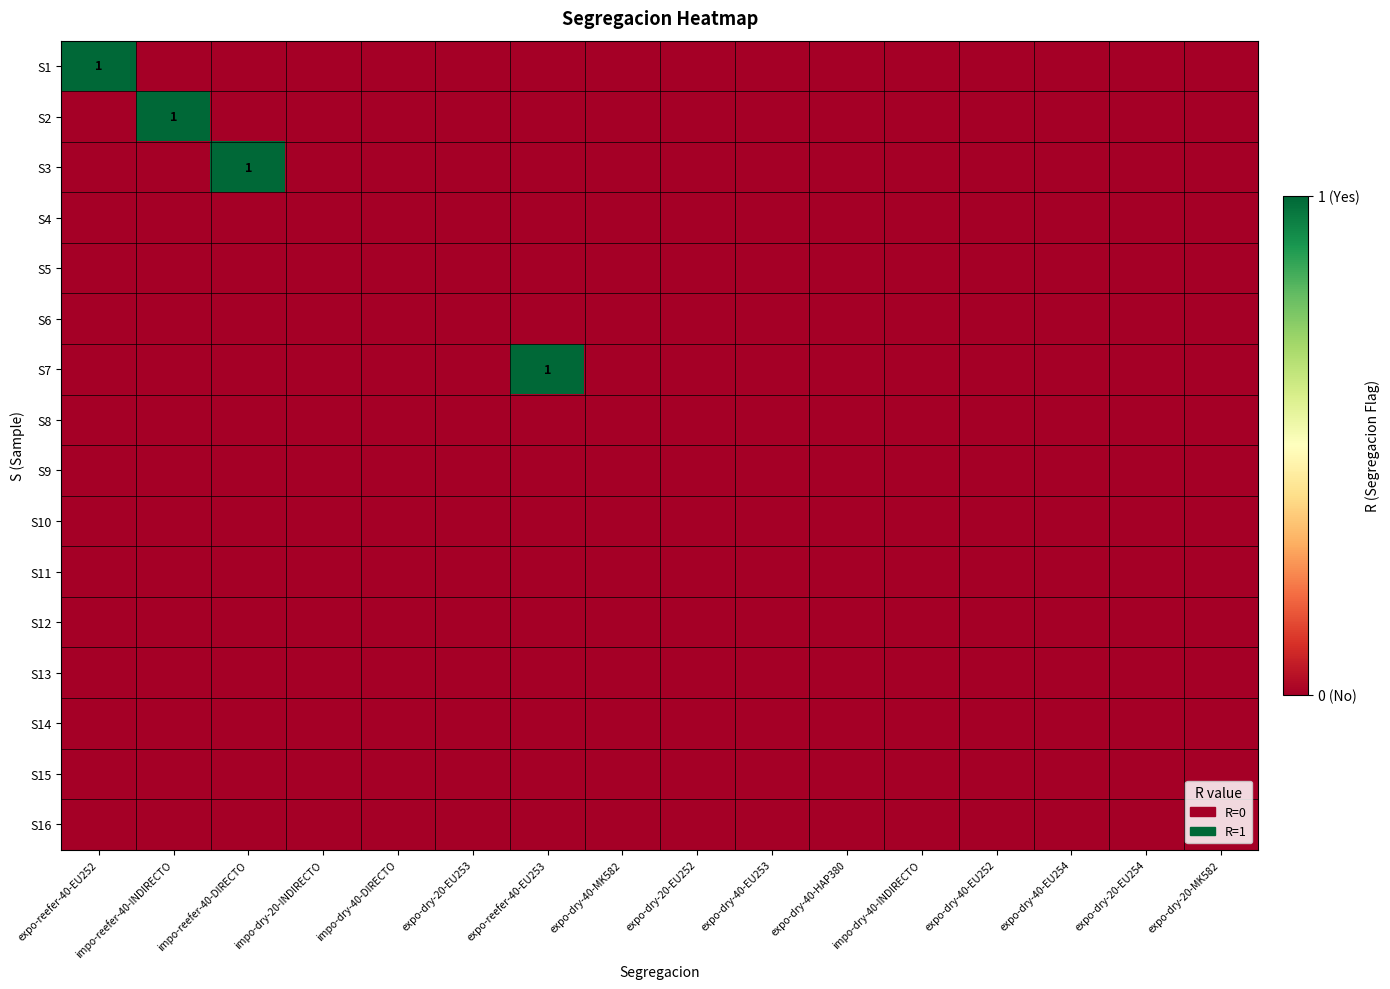

The S3 series shows 0 at impo-dry-20-INDIRECTO. True or false?

True